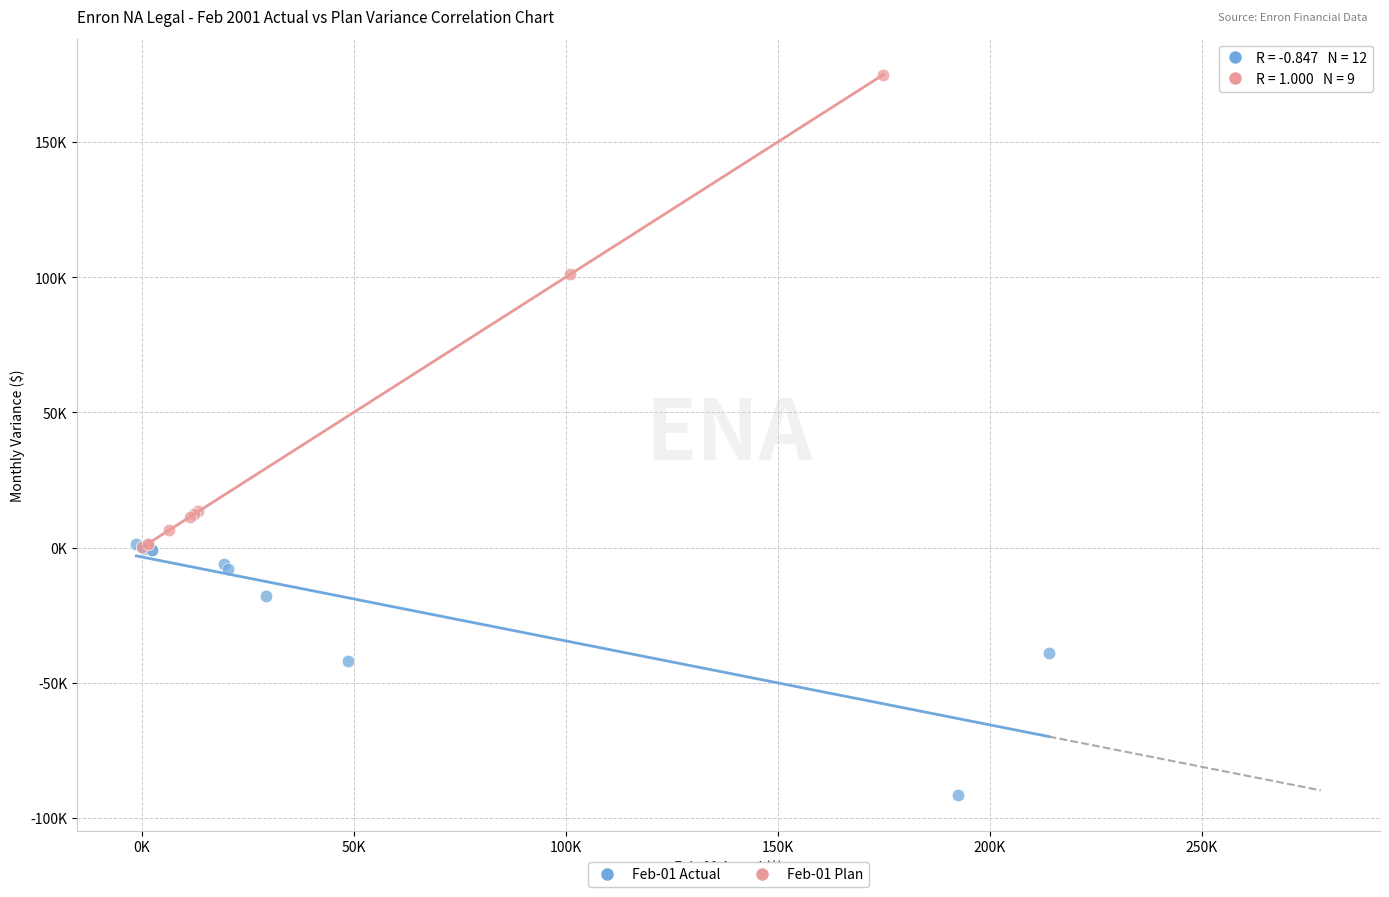

What are all the series names shown in the legend?

Feb-01 Actual, Feb-01 Plan